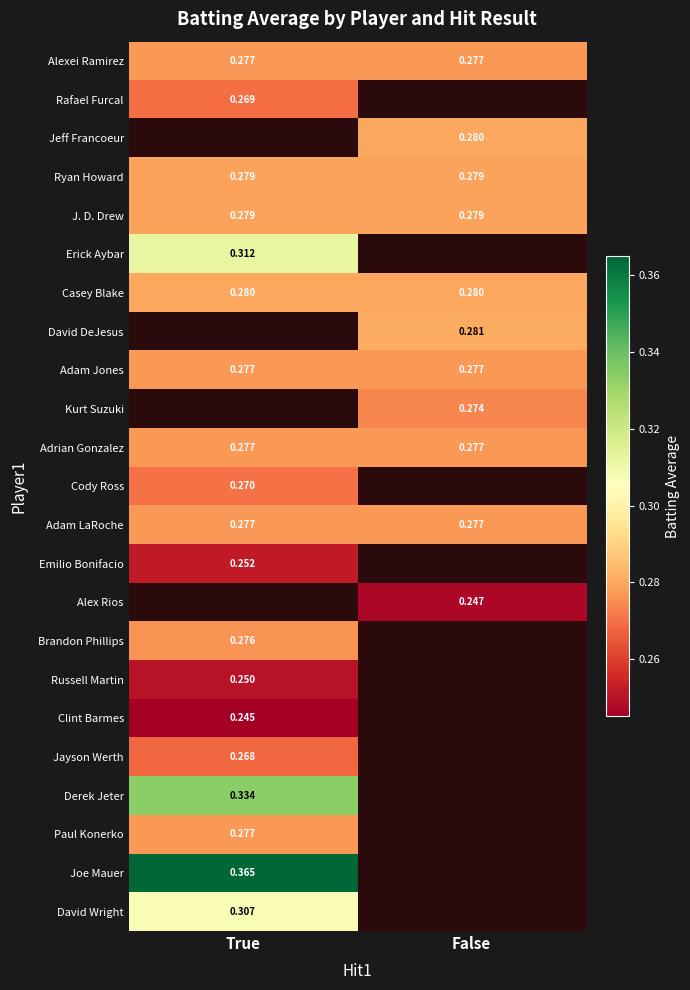

True or false: Joe Mauer has a value of 0.6 at True.

False